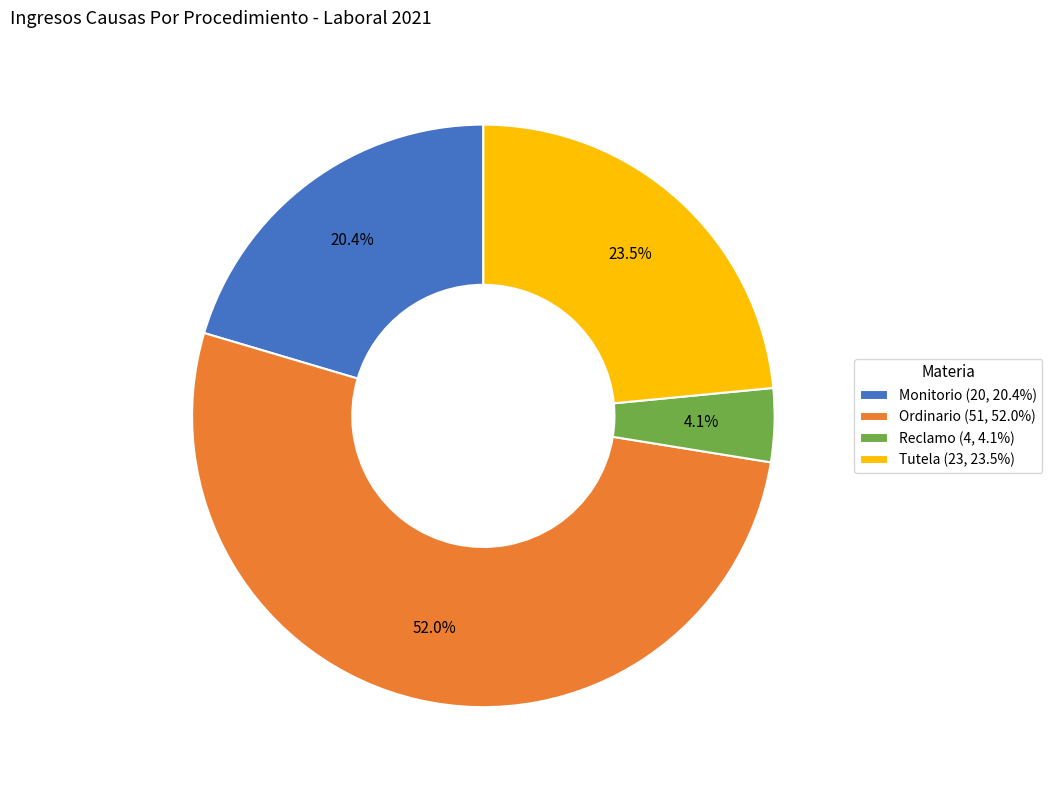

Count the number of slices in the pie.

4